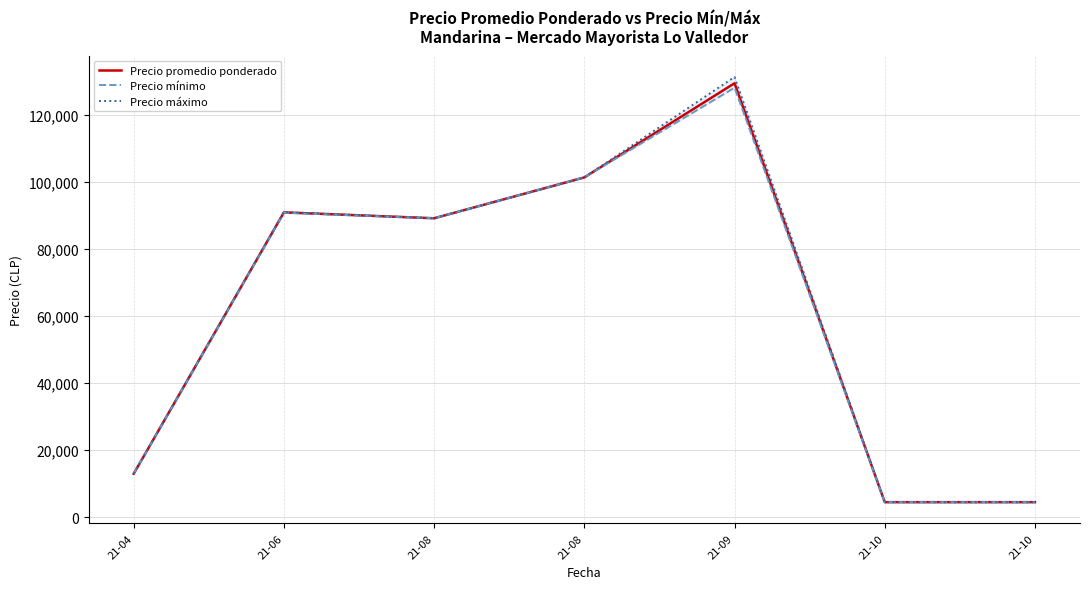

What are all the series names shown in the legend?

Precio promedio ponderado, Precio mínimo, Precio máximo